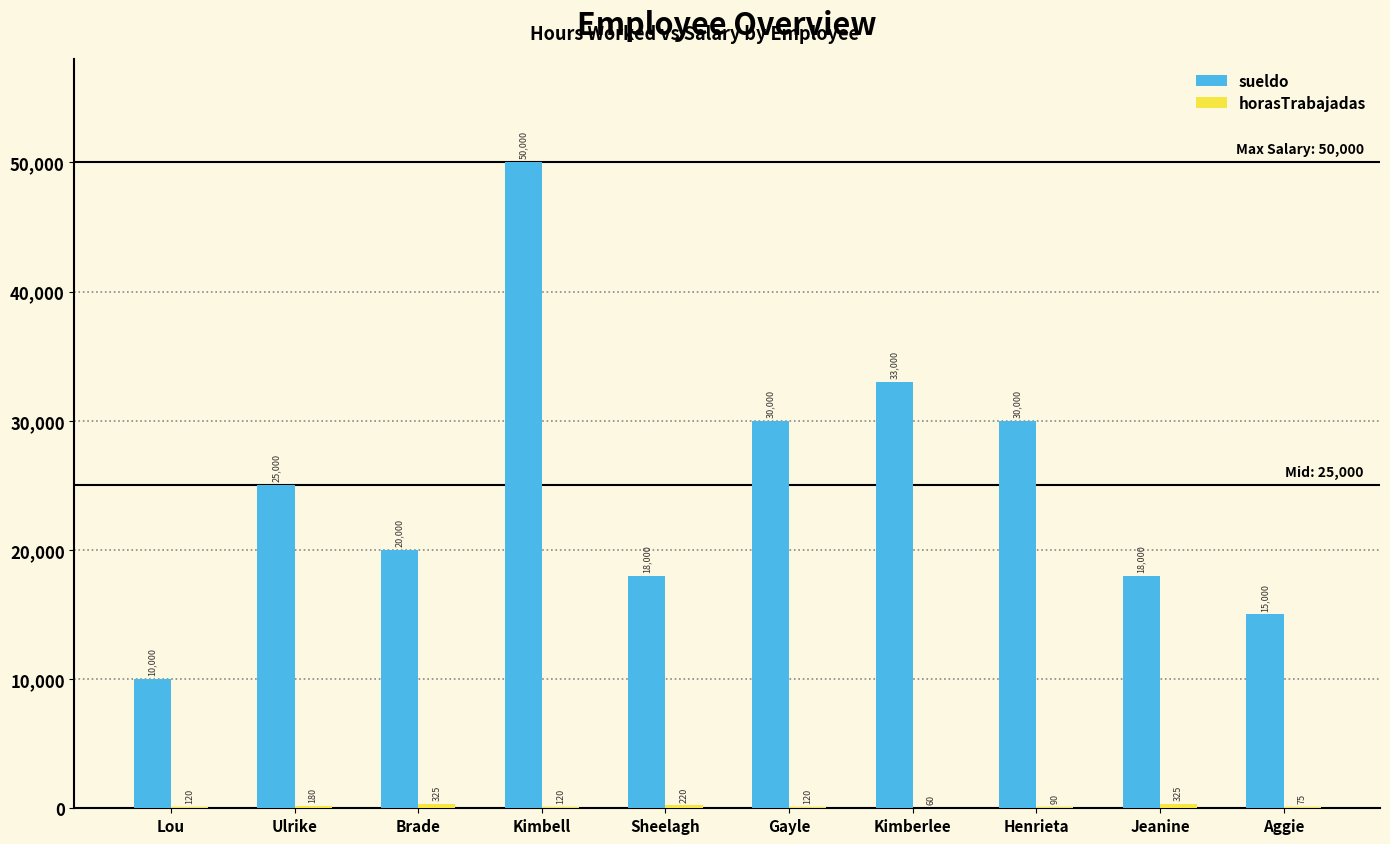

Which series changed the most between Ulrike and Jeanine?

sueldo